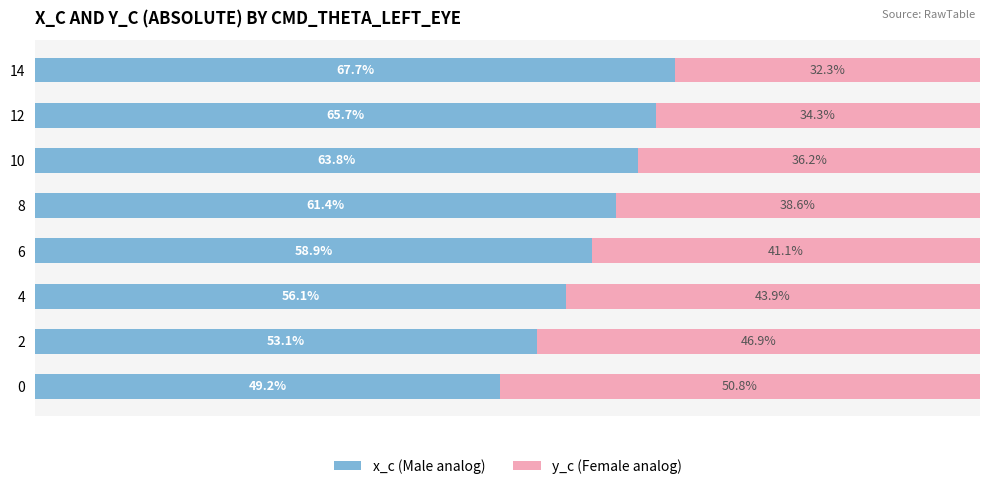

Reading right to left, transcribe all the data shown in this chart.

x_c: 67.7	65.7	63.8	61.4	58.9	56.1	53.1	49.2
y_c: 32.3	34.3	36.2	38.6	41.1	43.9	46.9	50.8